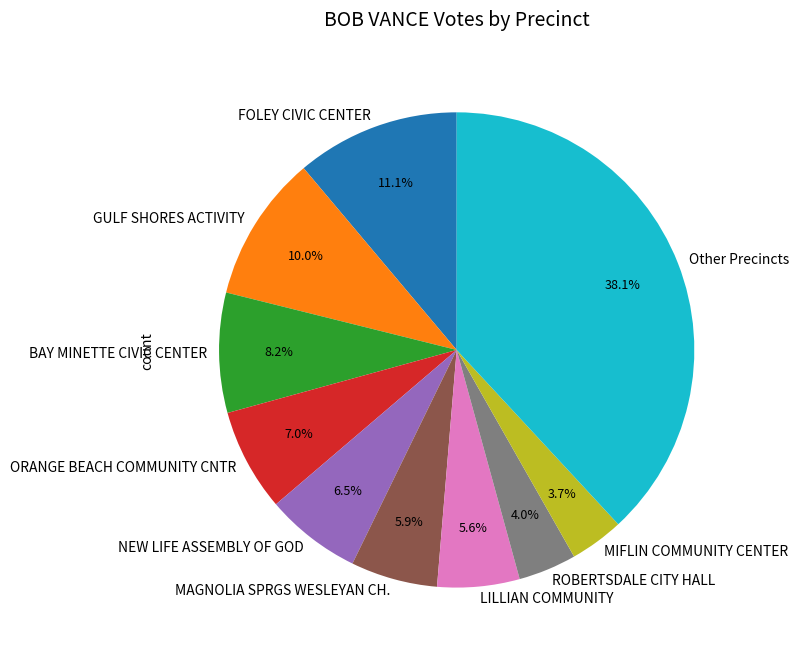

What percentage is NOT represented by ROBERTSDALE CITY HALL?

96.0%